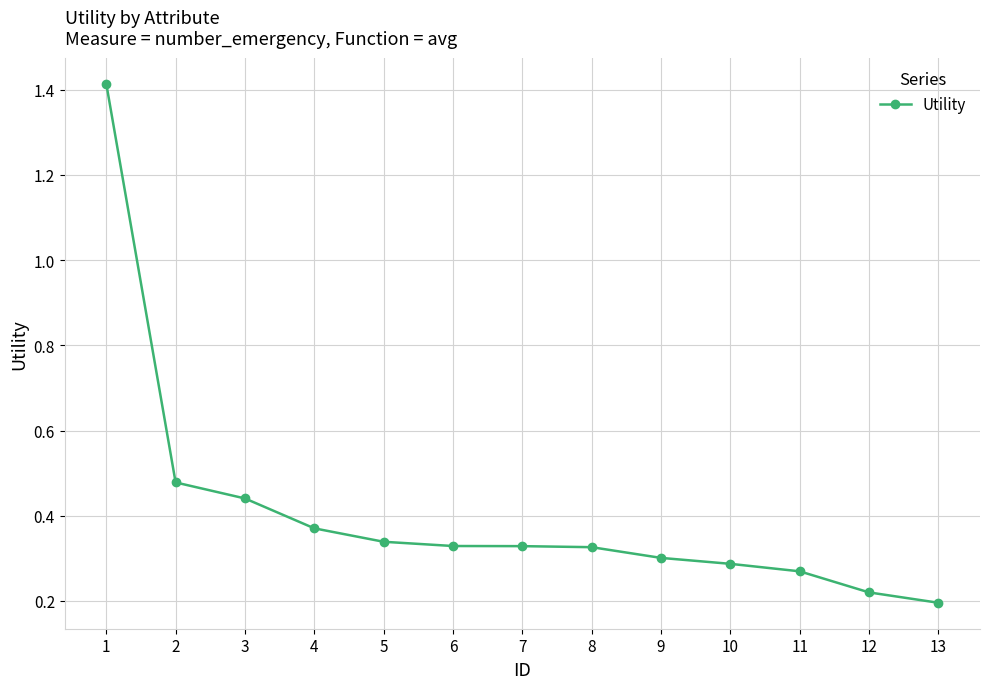

The value at 6 is 0.3. True or false?

True